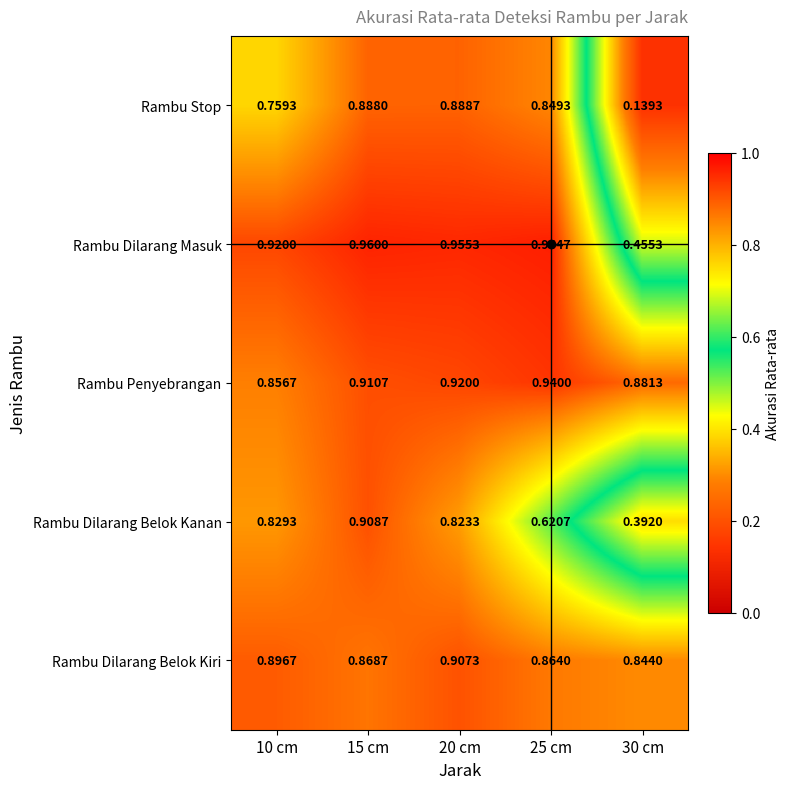

Which series has the widest spread of values?

Rambu Stop